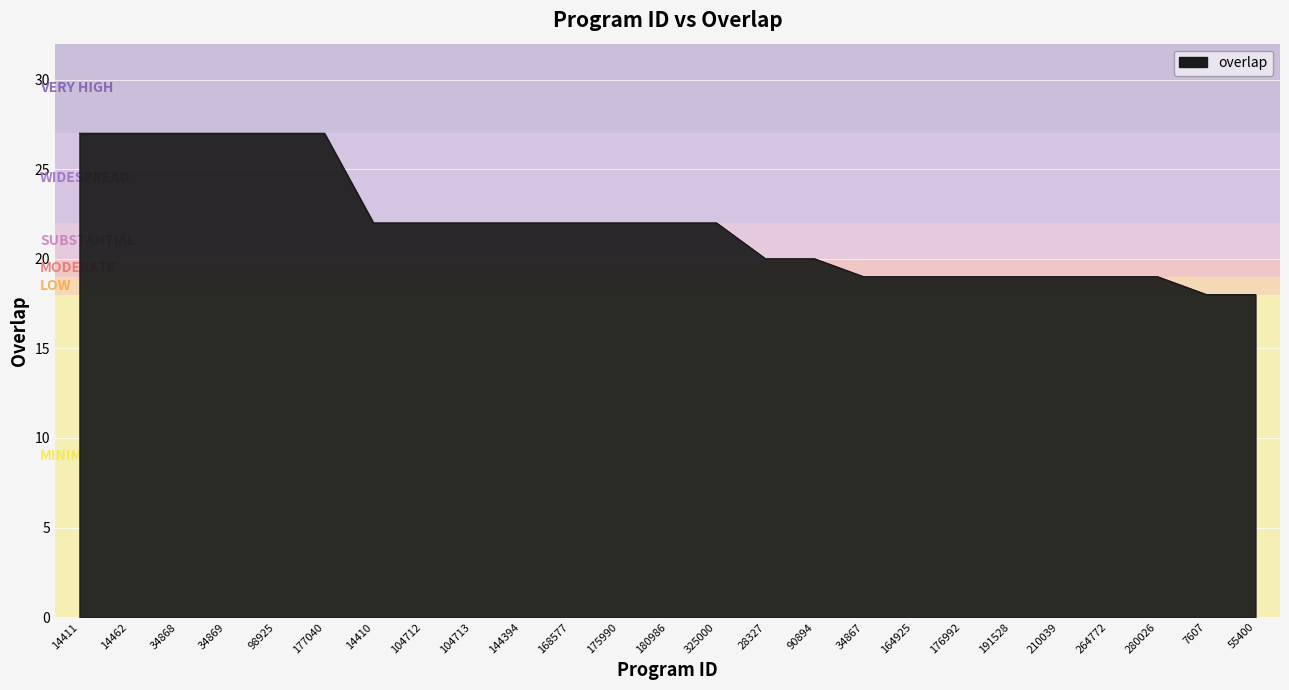

Reading left to right, extract all data points from this chart.

14411=27	14462=27	34868=27	34869=27	98925=27	177040=27	14410=22	104712=22	104713=22	144394=22	168577=22	175990=22	180986=22	325000=22	28327=20	90894=20	34867=19	164925=19	176992=19	191528=19	210039=19	264772=19	280026=19	7607=18	55400=18